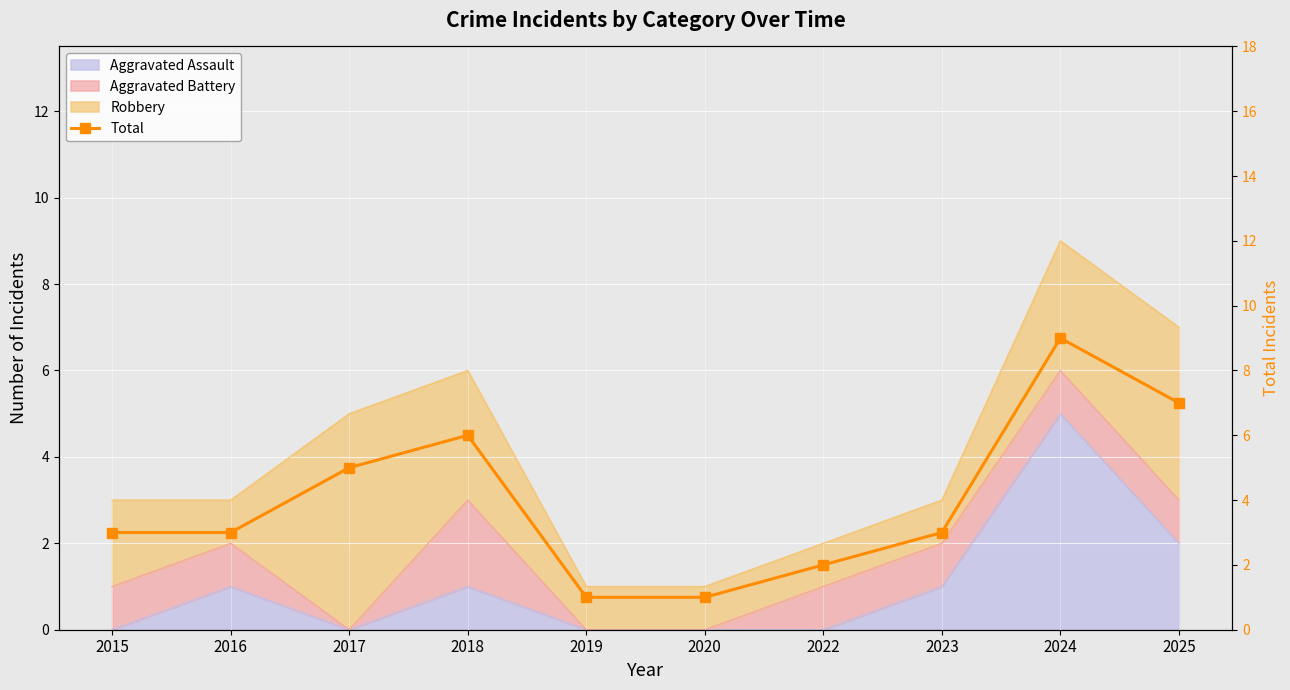

Reading right to left, list all the values displayed in this chart.

2025=7	2024=9	2023=3	2022=2	2020=1	2019=1	2018=6	2017=5	2016=3	2015=3